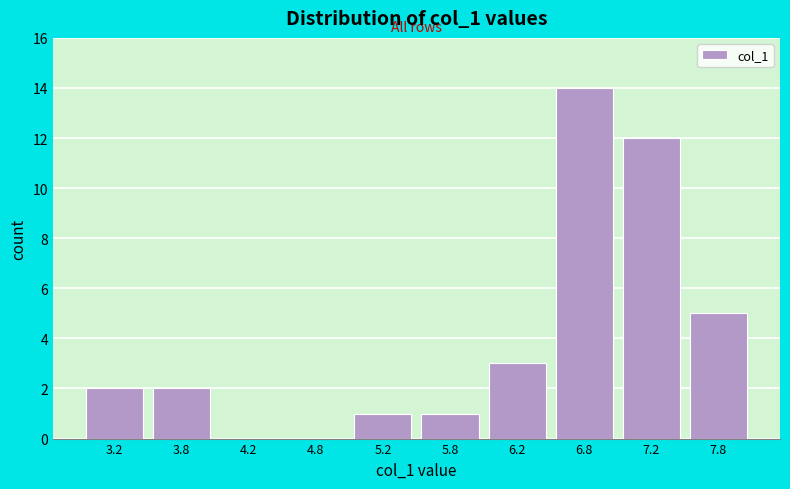

Reading left to right, transcribe this chart: for each bar, give the range it covers on the x-axis and its height. The values are not printed on the chart, so give them approximately, as read against the axis.

3.0 to 3.5: 2
3.5 to 4.0: 2
4.0 to 4.5: 0
4.5 to 5.0: 0
5.0 to 5.5: 1
5.5 to 6.0: 1
6.0 to 6.5: 3
6.5 to 7.0: 14
7.0 to 7.5: 12
7.5 to 8.0: 5